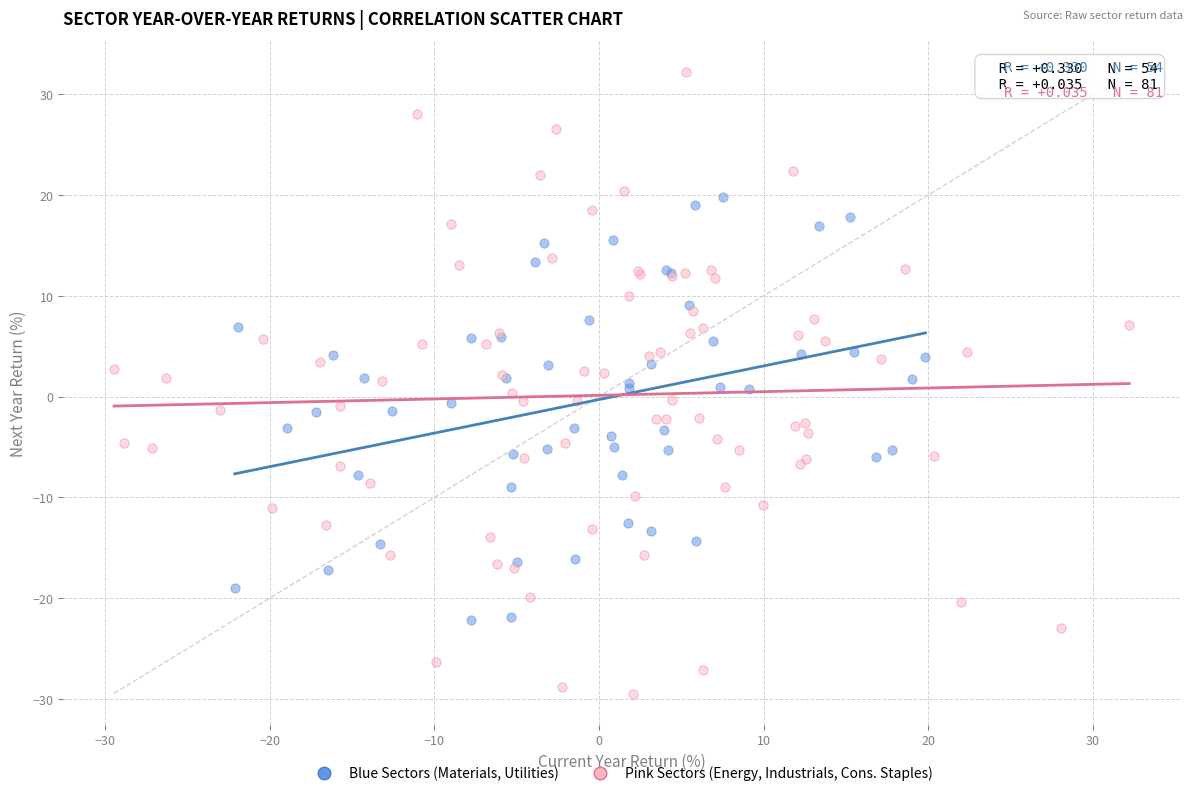

Which series contains the lowest Y value?

Pink Sectors (Energy, Industrials, Cons. Staples)